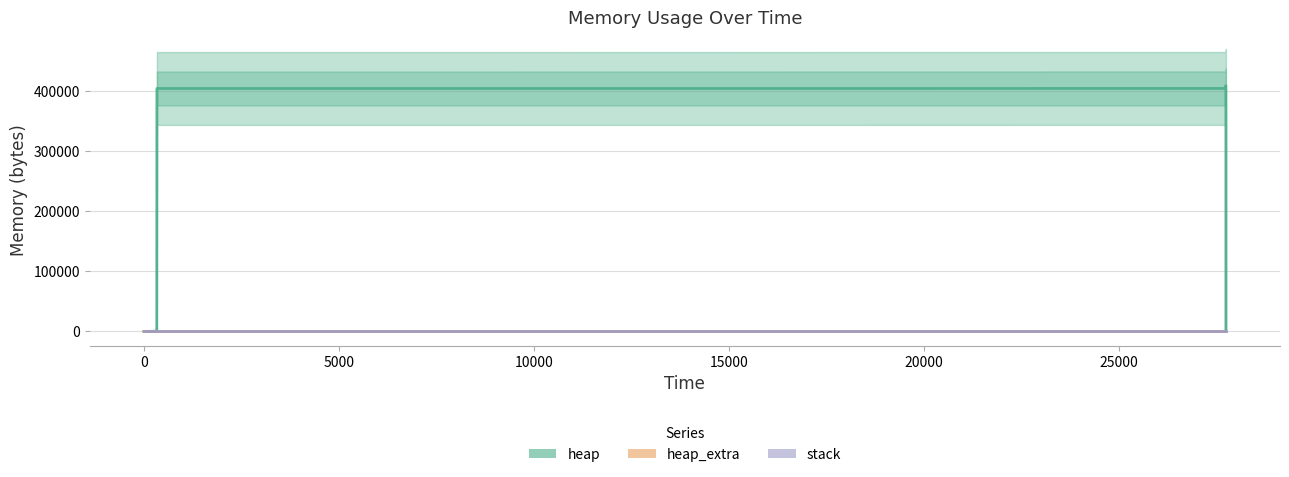

True or false: heap_extra has more than 0 interior local peaks.

False